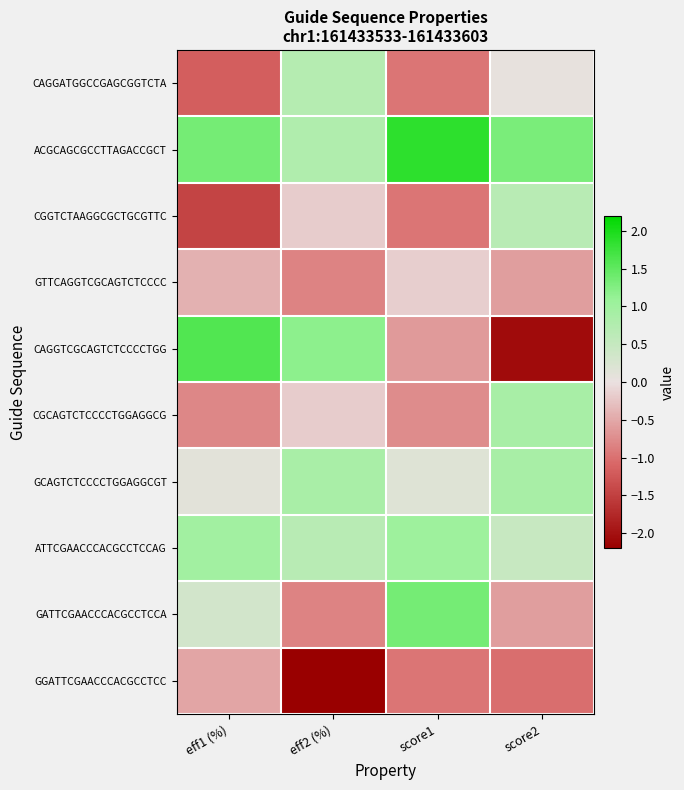

Which series changed the most between score1 and score2?

GATTCGAACCCACGCCTCCA